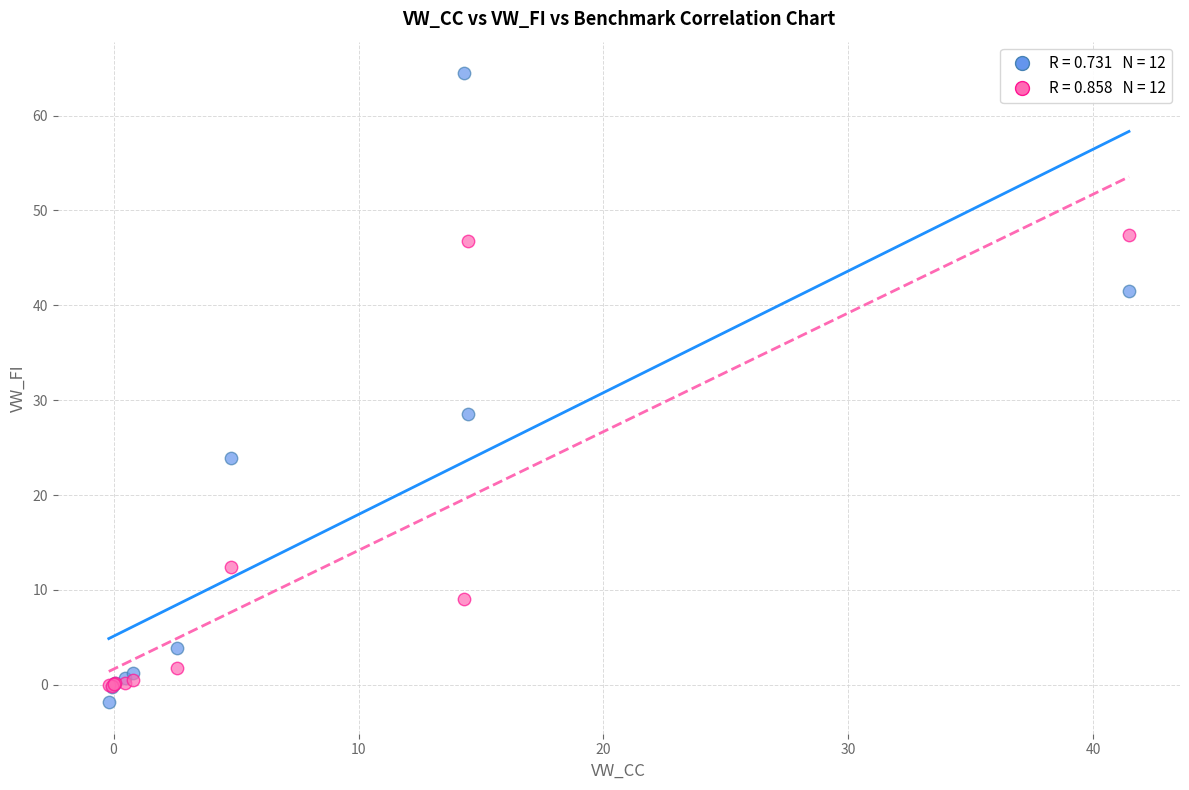

Across all series, what Y value is closest to 31?

28.5